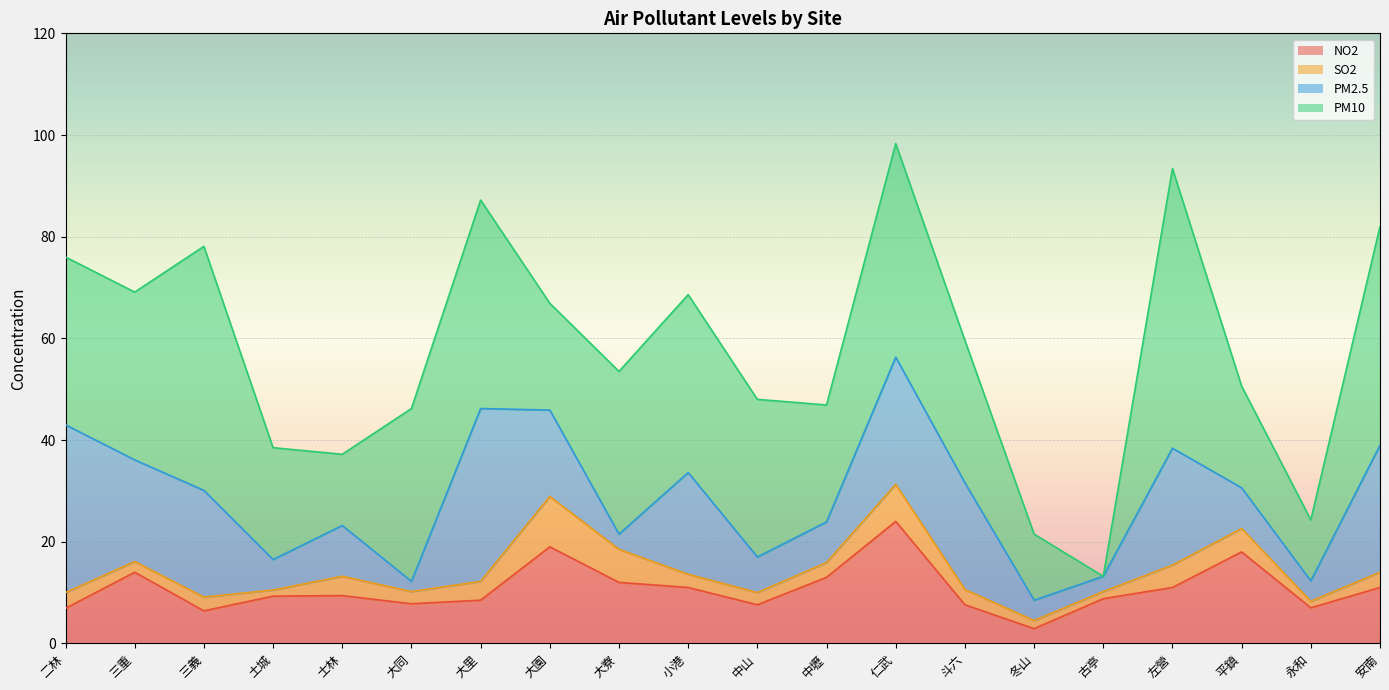

At 大園, list the series in order from smallest to largest.

SO2, PM2.5, NO2, PM10